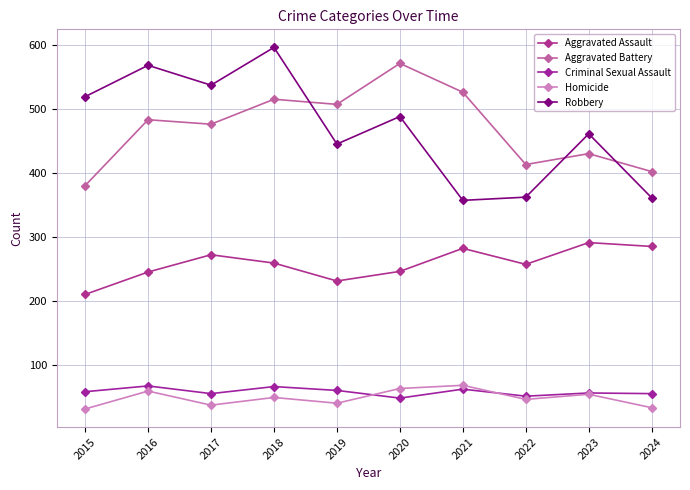

What is the spread (max minus min) of values at 2022?

367